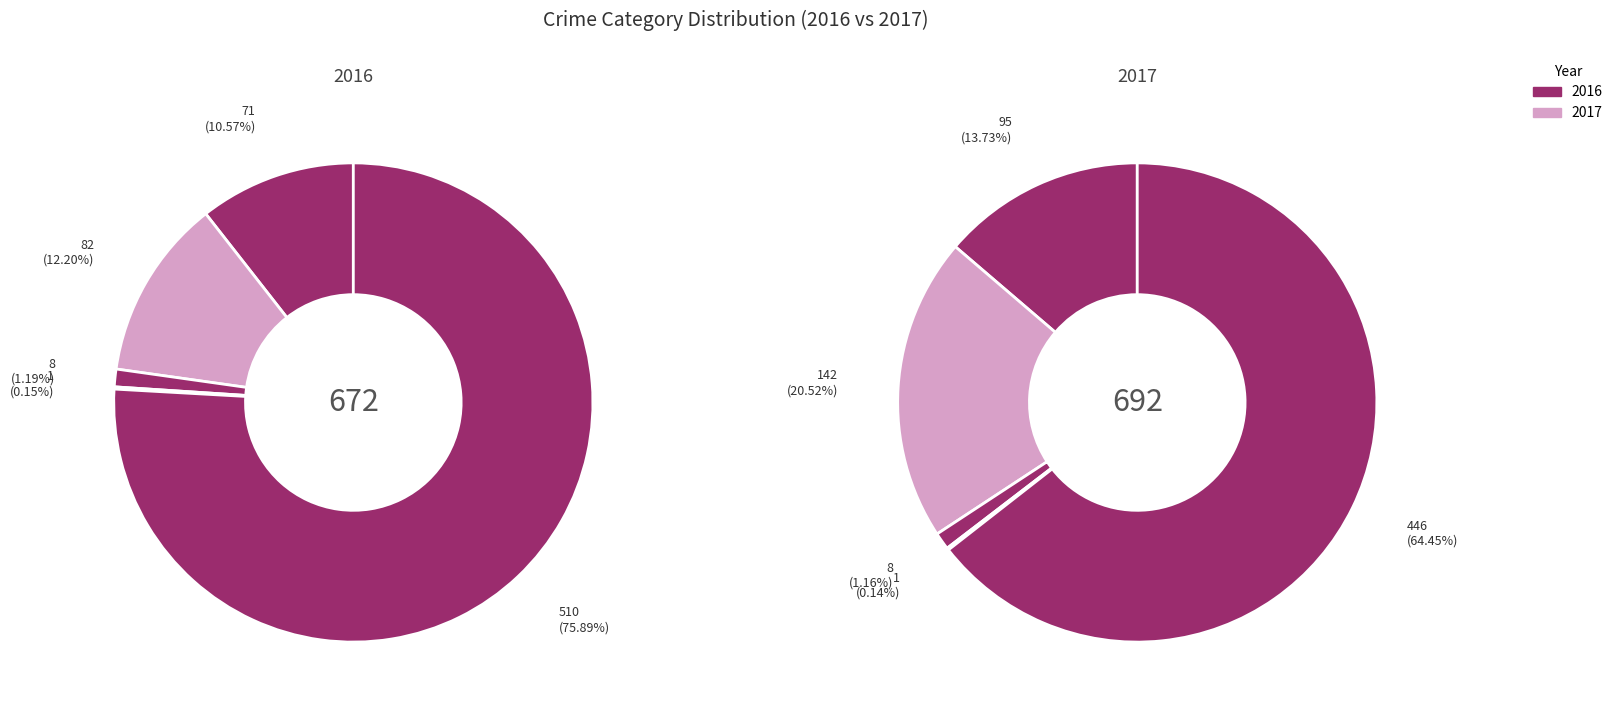

How many slices are in this pie chart?

5